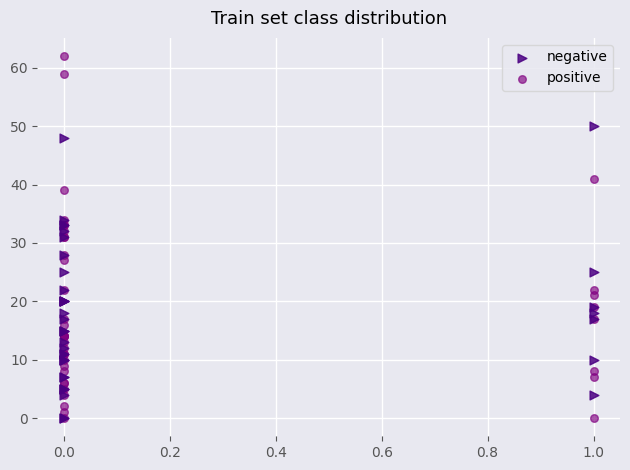

Which series reaches the maximum Y coordinate?

positive